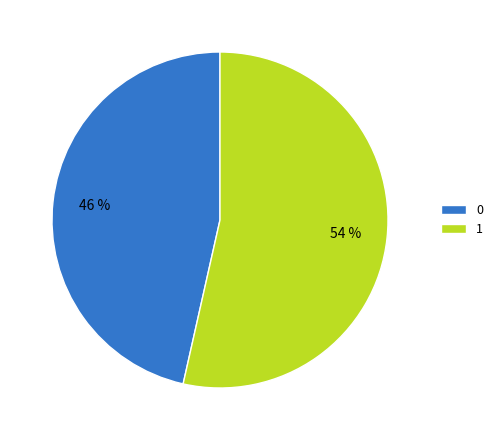

Does any single category account for the majority?

Yes